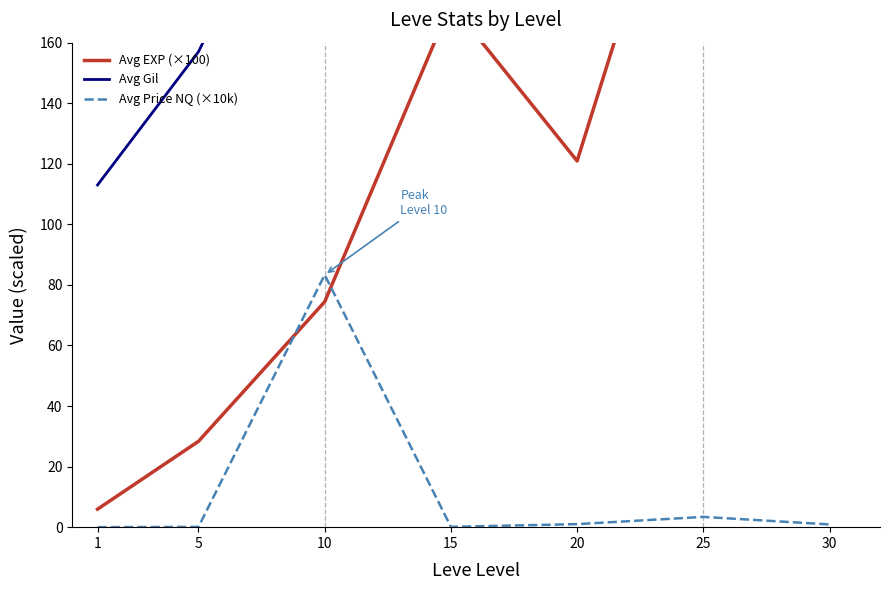

List the series in order of their peak value, highest first.

Avg Gil, Avg EXP (×100), Avg Price NQ (×10k)